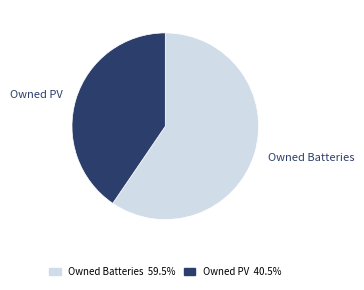

Is Owned PV the majority of the pie?

No